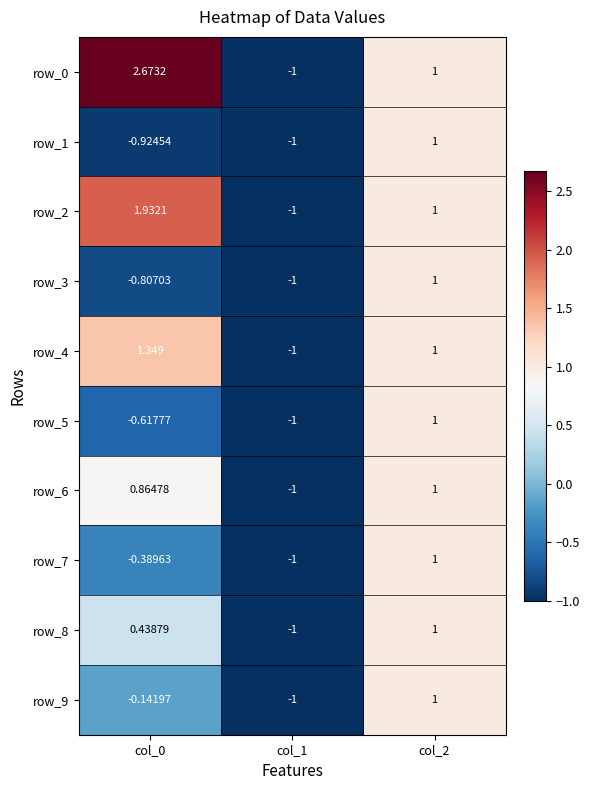

Where is row_8 nearest to the value 0?

col_0